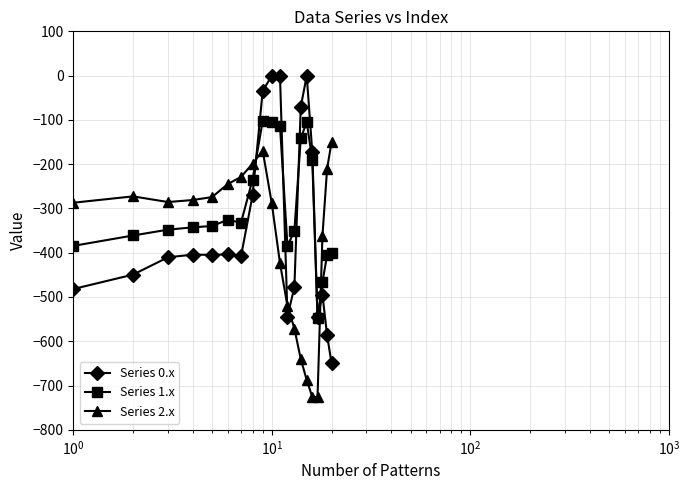

What is the value of the Series 1.x point at the 20th from the left?

-400.2